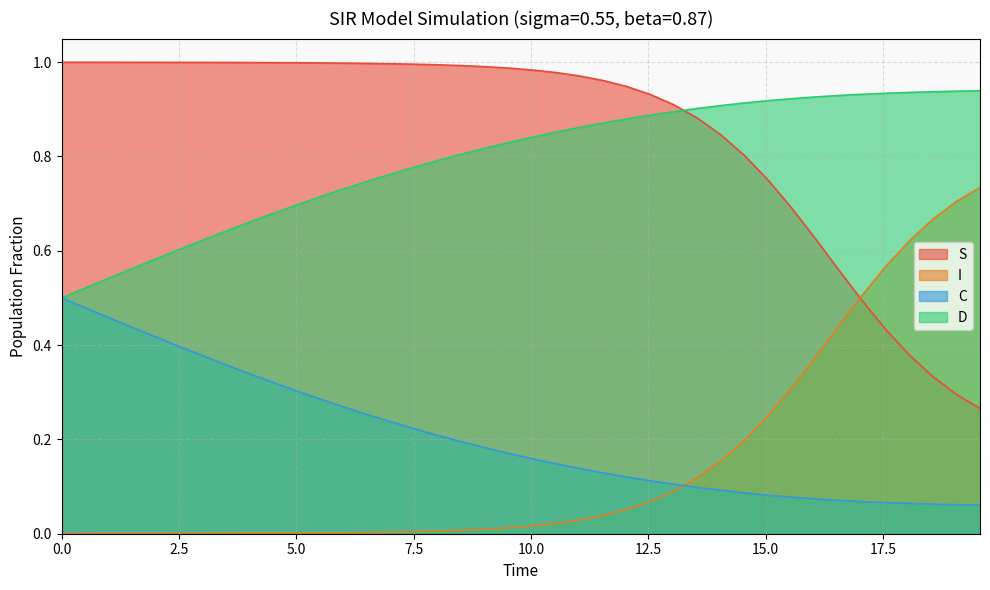

True or false: C and S cross at least once.

False